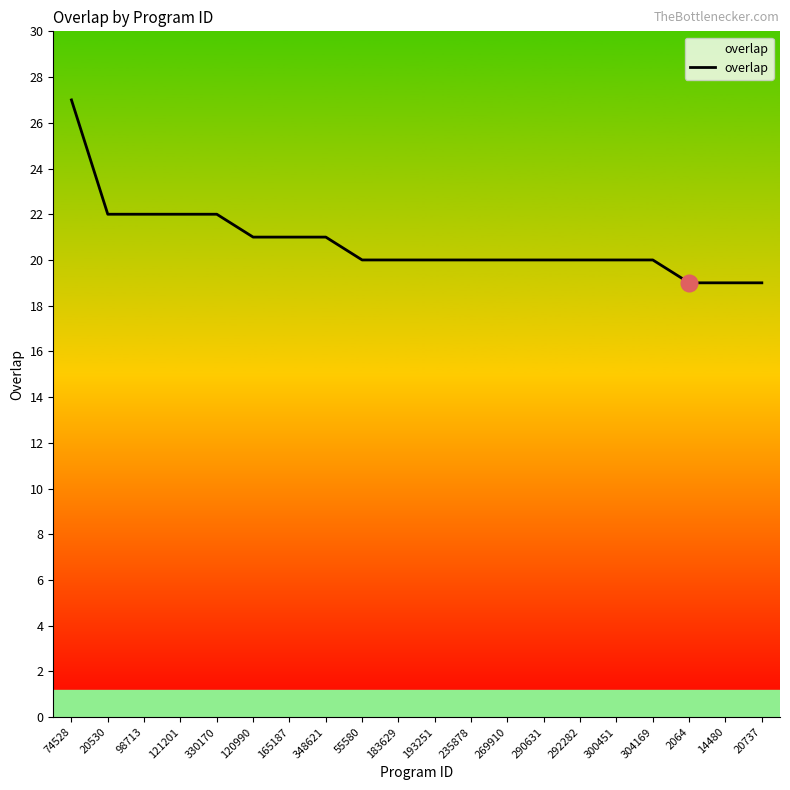

What position from the left is 120990?

6